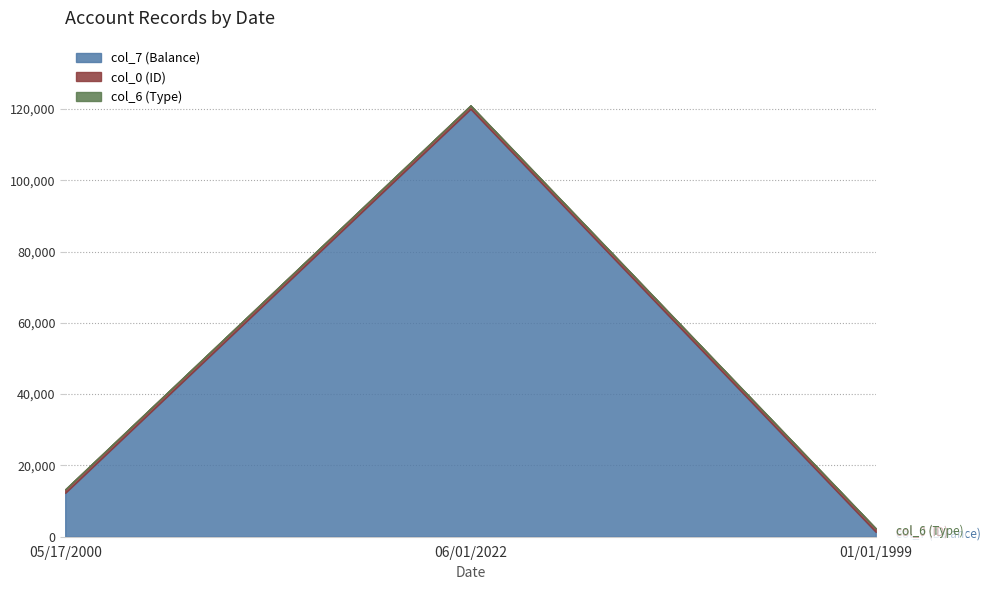

True or false: col_7 (Balance) has a value of 6886 at 05/17/2000.

False